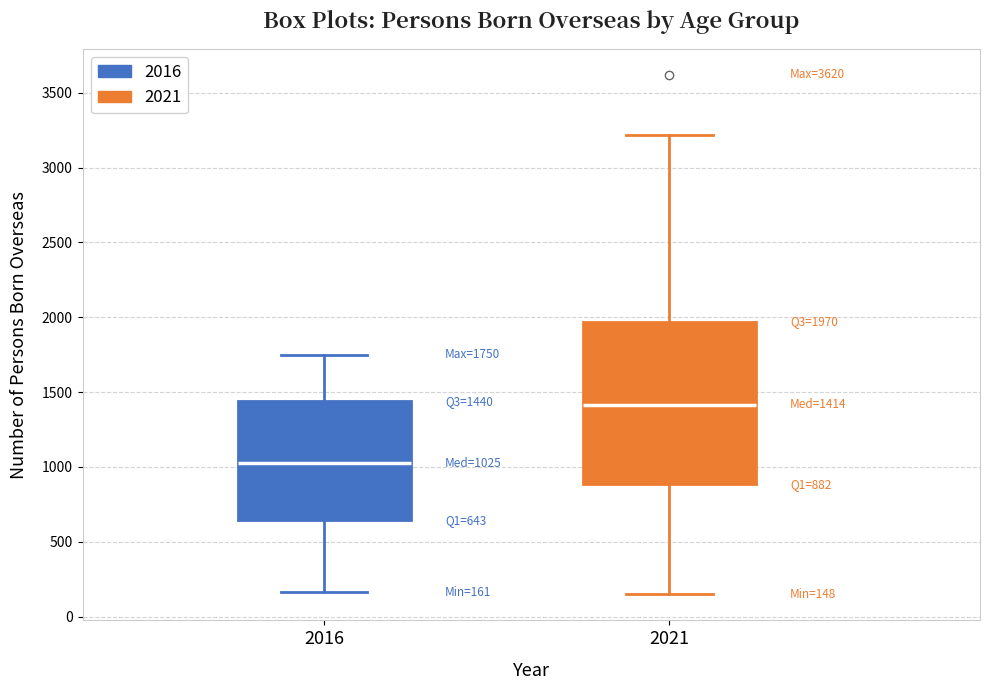

Which box's median line is the lowest?

2016